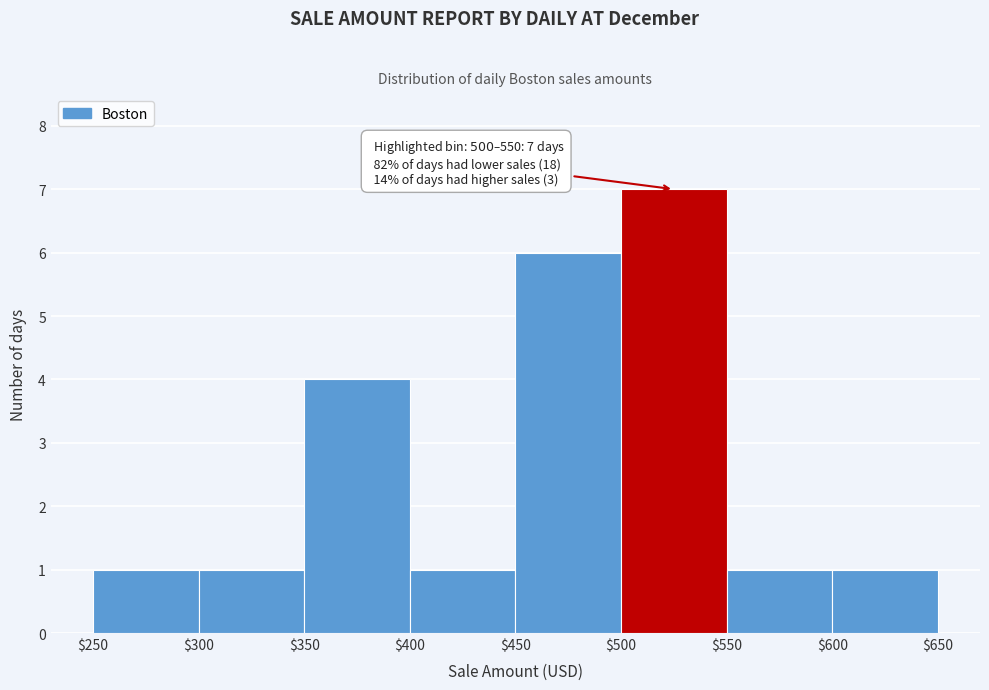

Over which range of the x-axis is the bar tallest?

$500 to $550